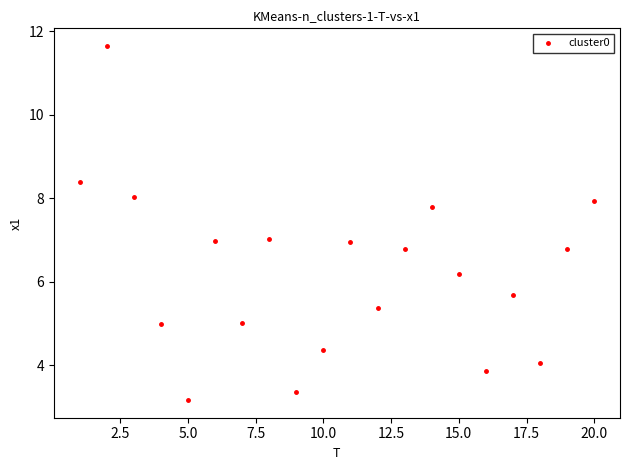

What is the range of Y values (max minus min)?

8.5